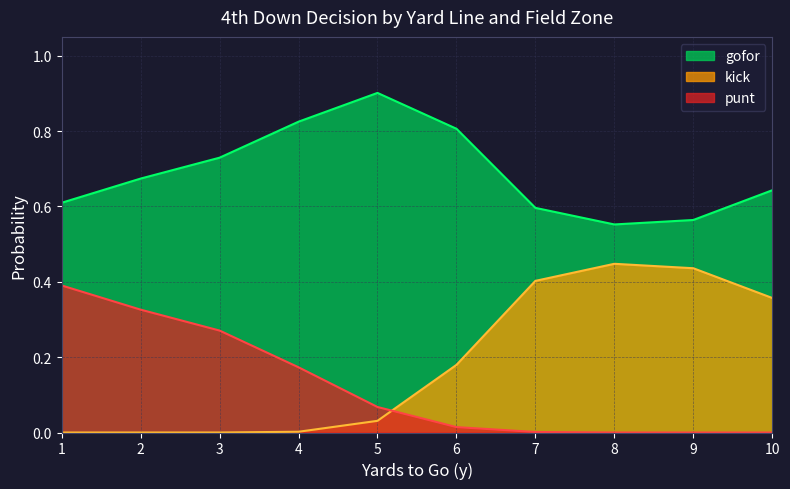

Which has a higher value, 5 or 10?

5